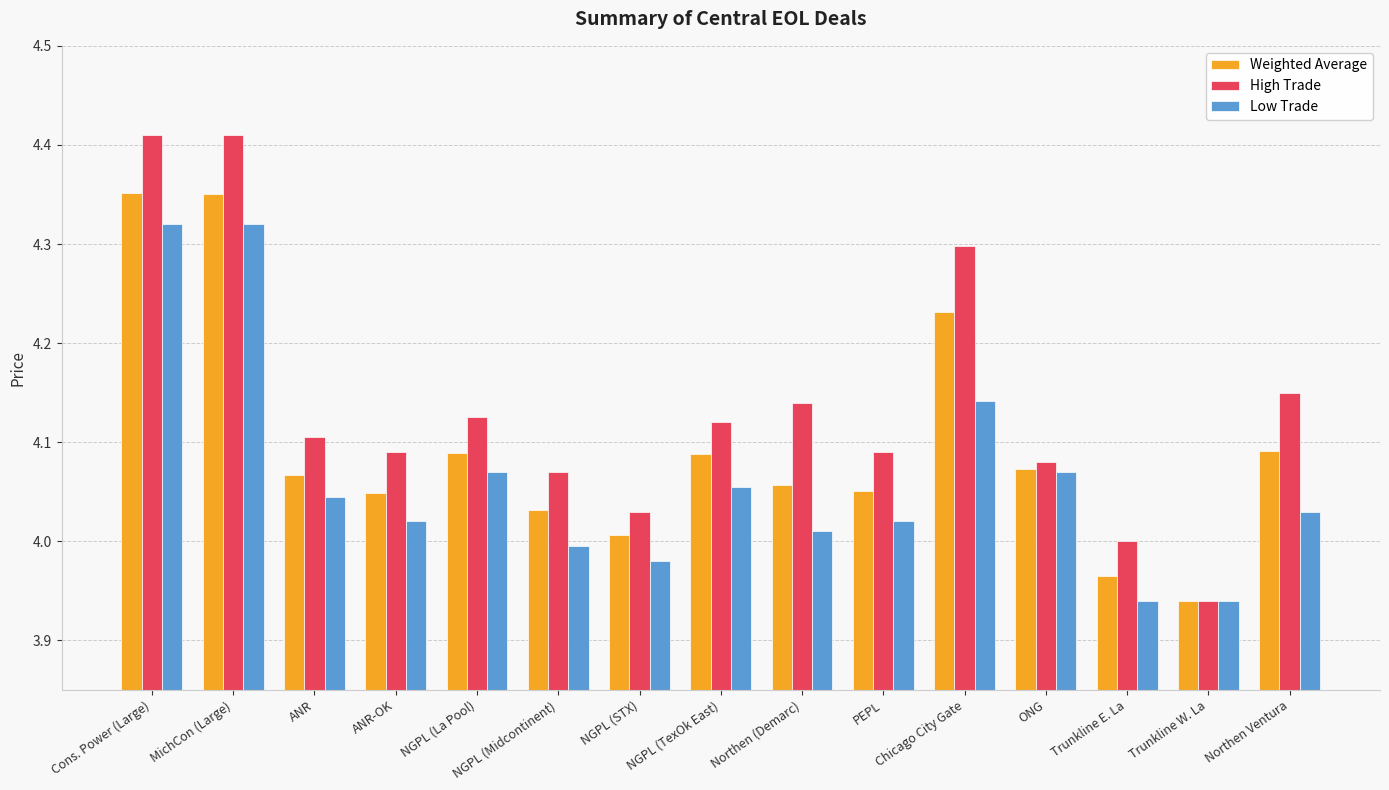

How many values in the Weighted Average series exceed 4?

13